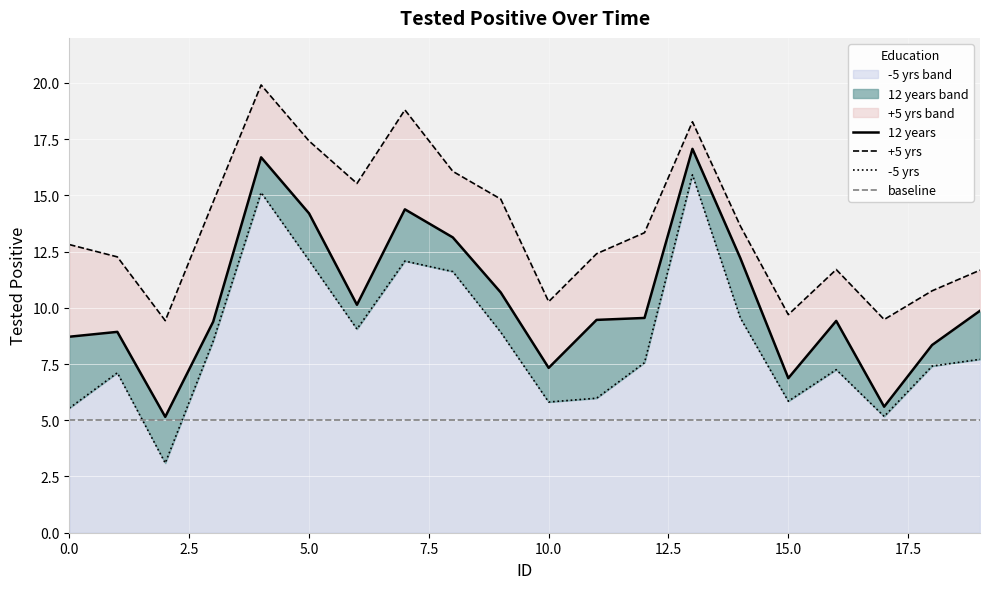

True or false: the data shows 6.5 at 34.

False